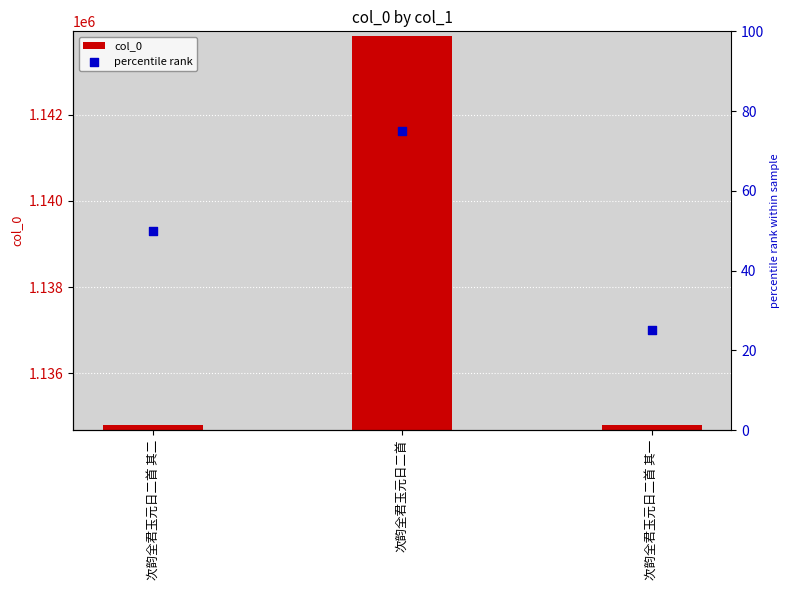

What is the total value across all series at 次韵全君玉元日二首 其二?

1134842